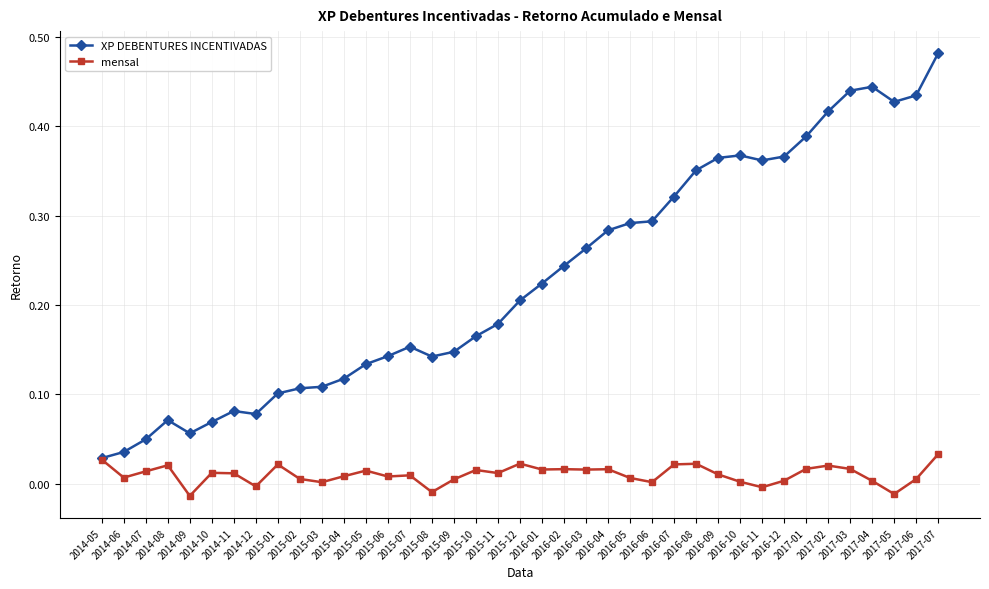

Is this an area chart (filled region under the line)?

No